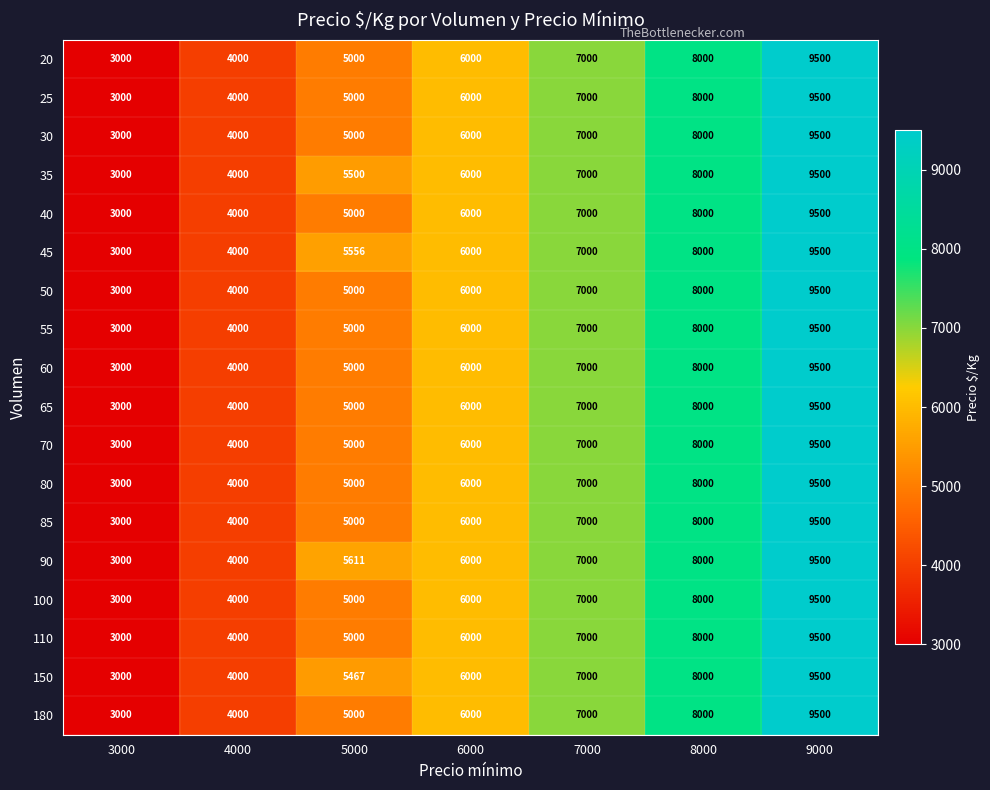

True or false: 180 has a value of 5114 at 8000.

False